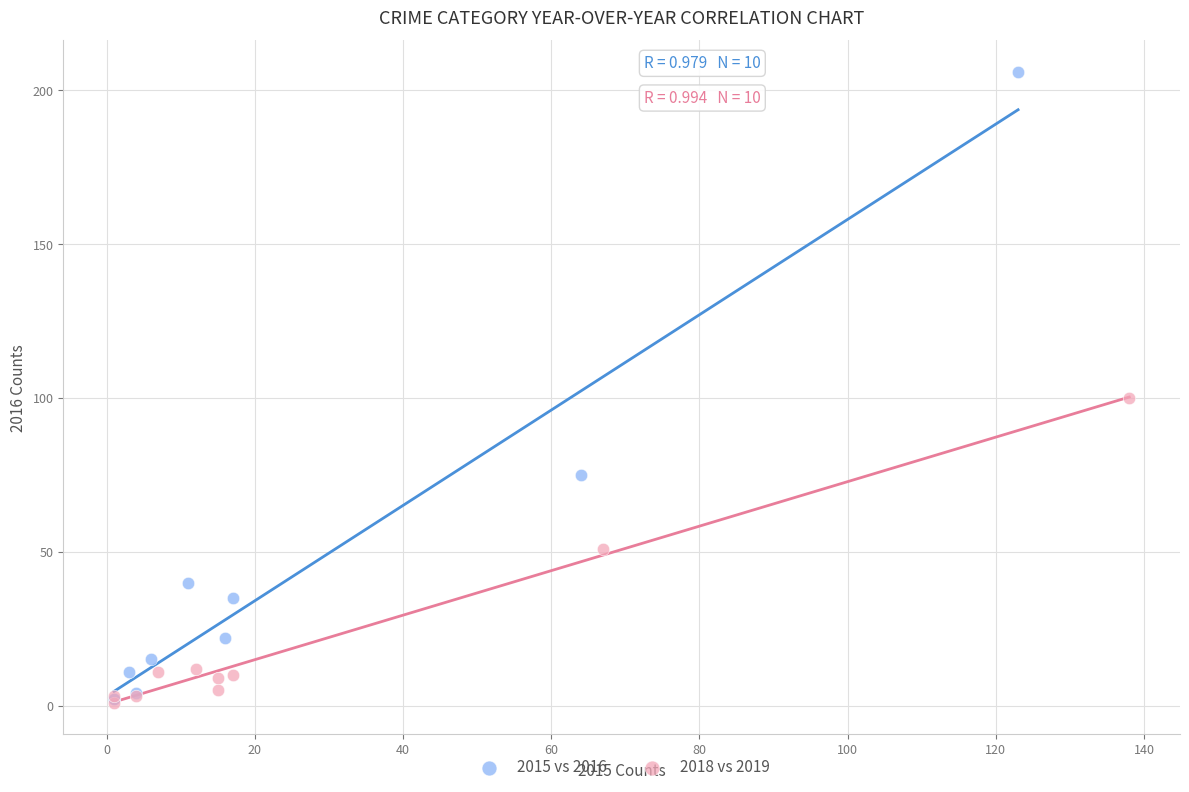

Which series has the widest spread of Y values?

2015 vs 2016